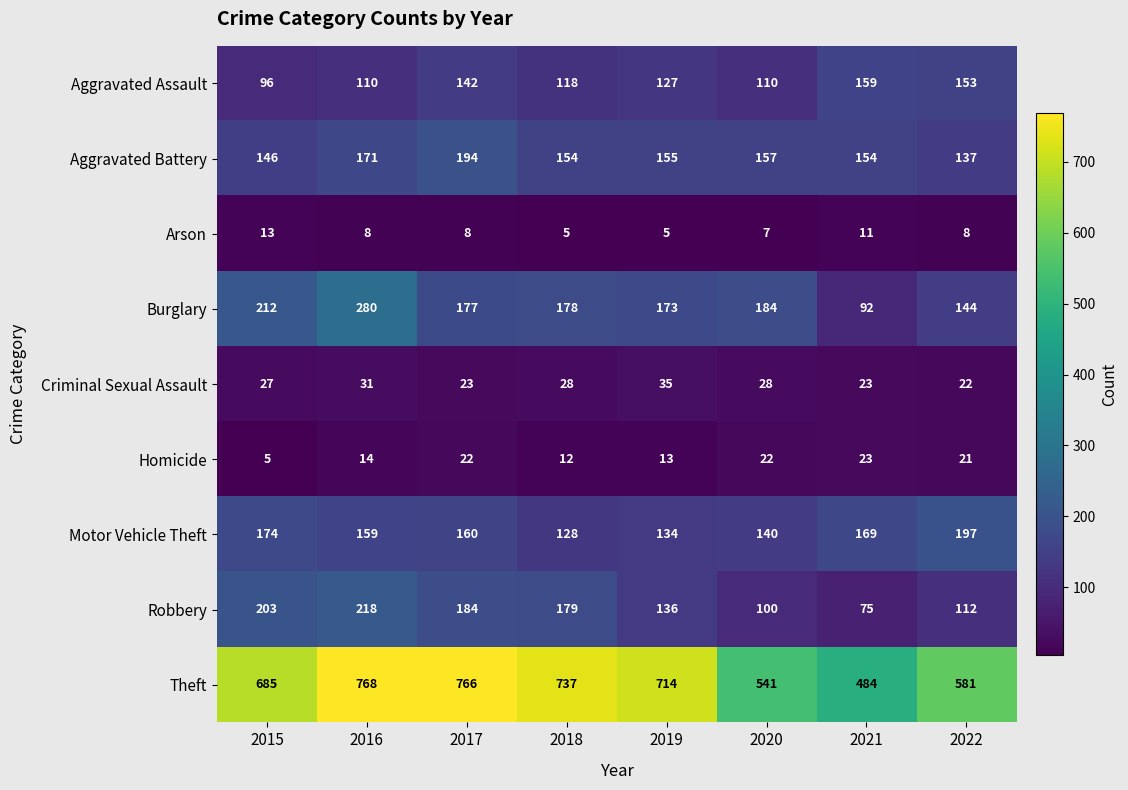

Which series changed the most between 2016 and 2018?

Burglary